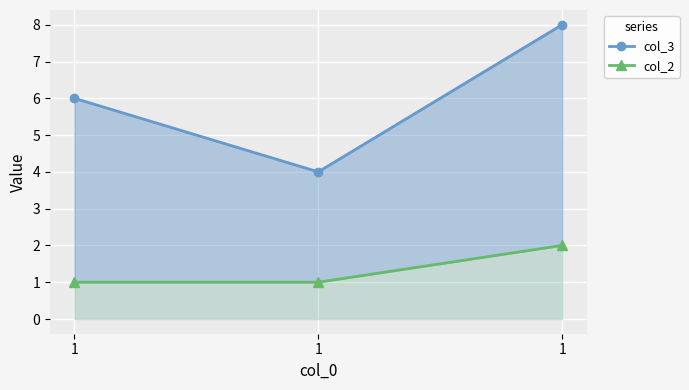

List the series in order of their overall mean, lowest first.

col_2, col_3